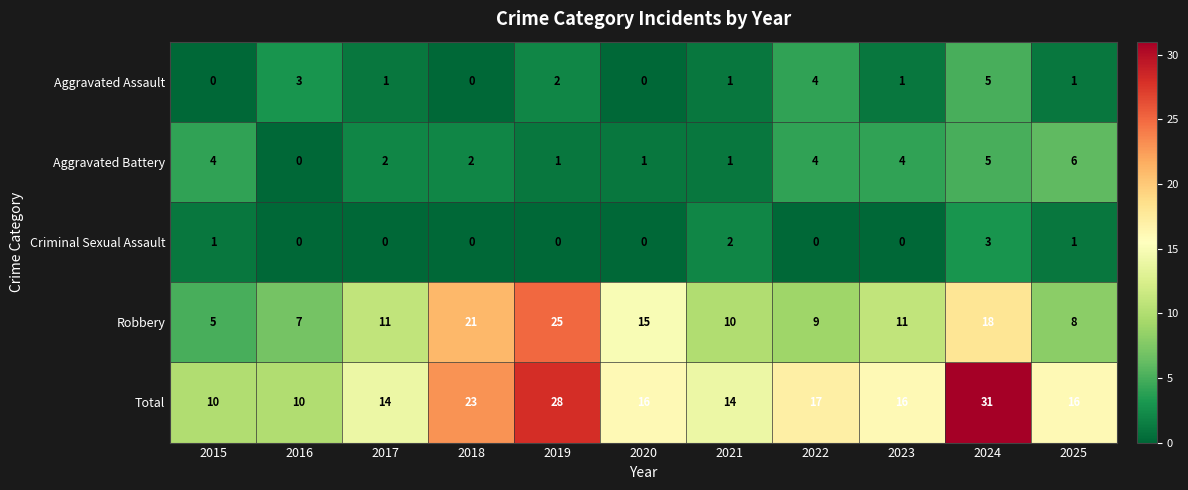

Which series has the largest total across all categories?

Total